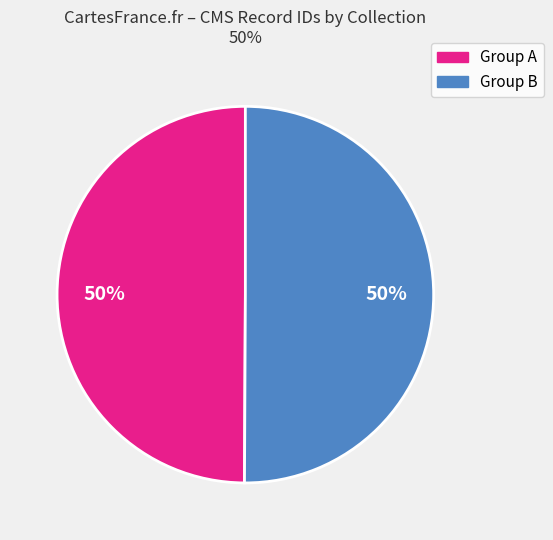

To the nearest percent, what is the average slice percentage?

50%